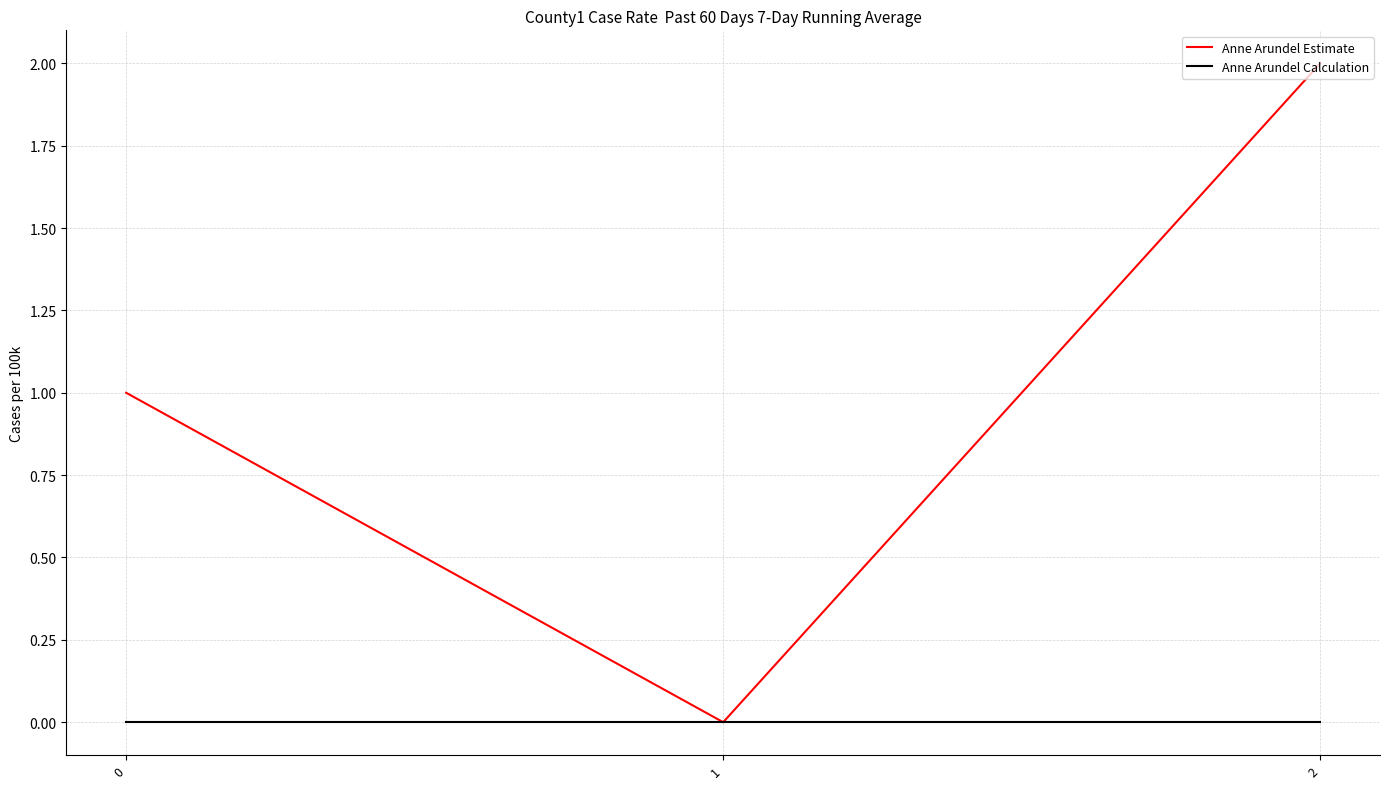

List the series in order of their overall mean, highest first.

Anne Arundel Estimate, Anne Arundel Calculation